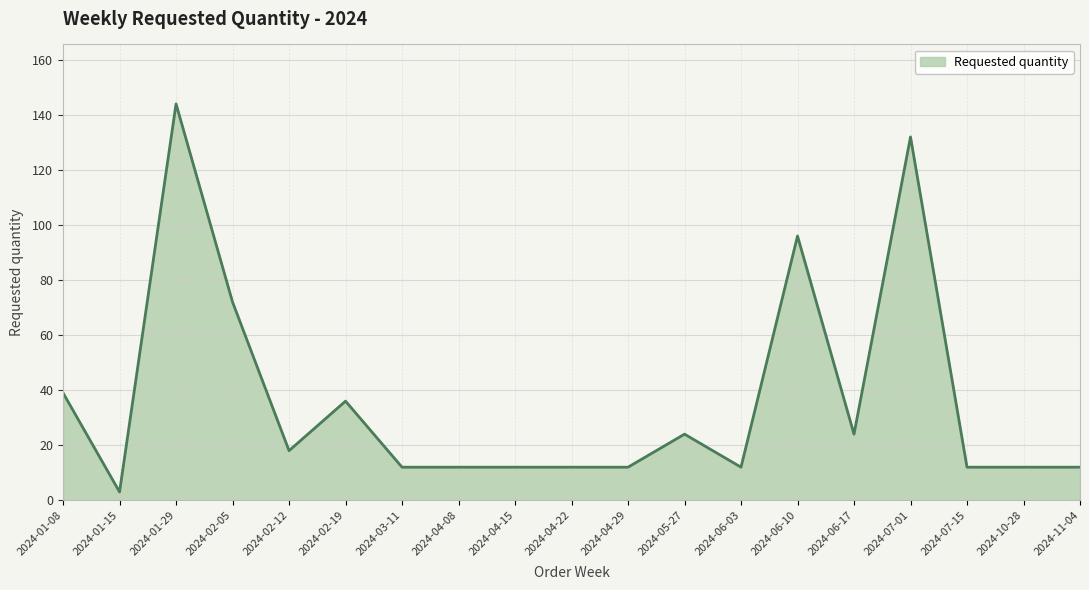

Which category has the highest value across all series?

2024-01-29